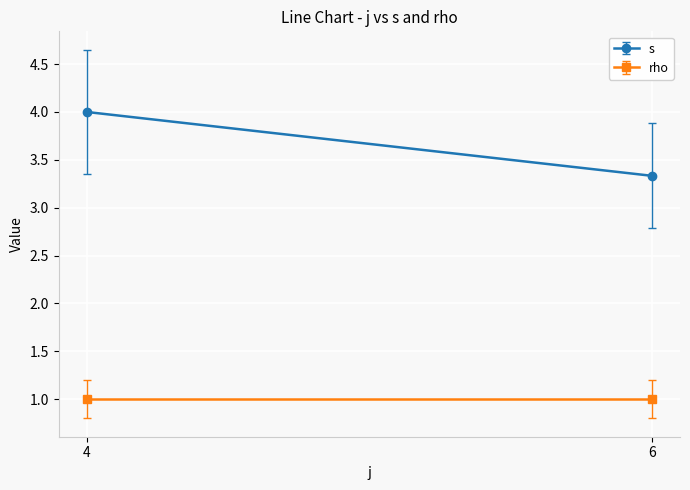

True or false: s and rho intersect in this chart.

False